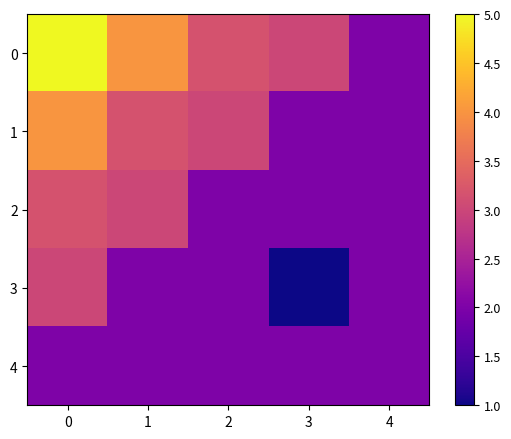

What is the maximum value shown in the chart?

5.0